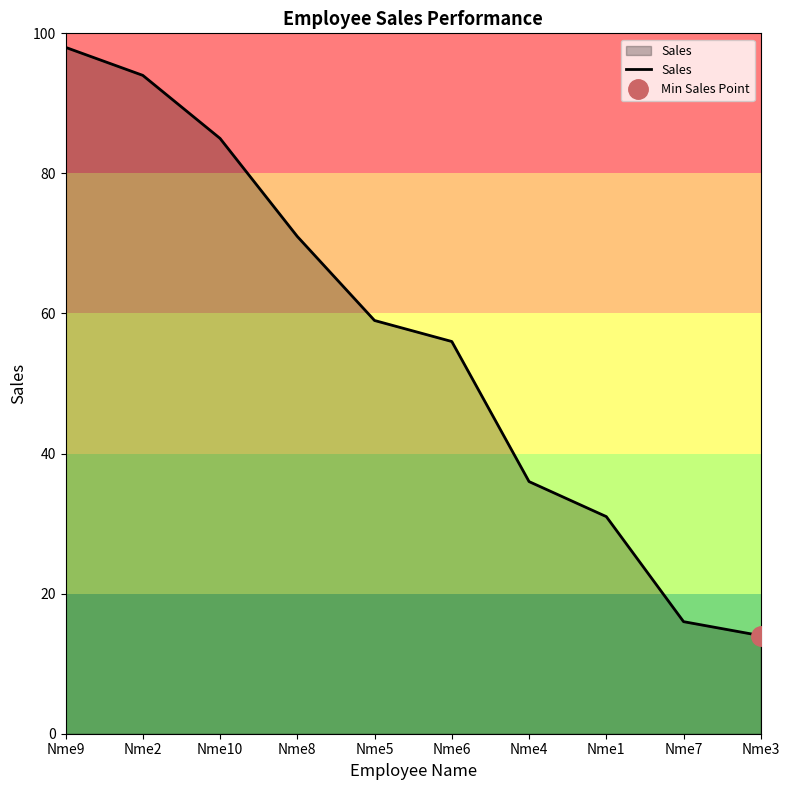

What is the change in value from Nme2 to Nme3?

-80